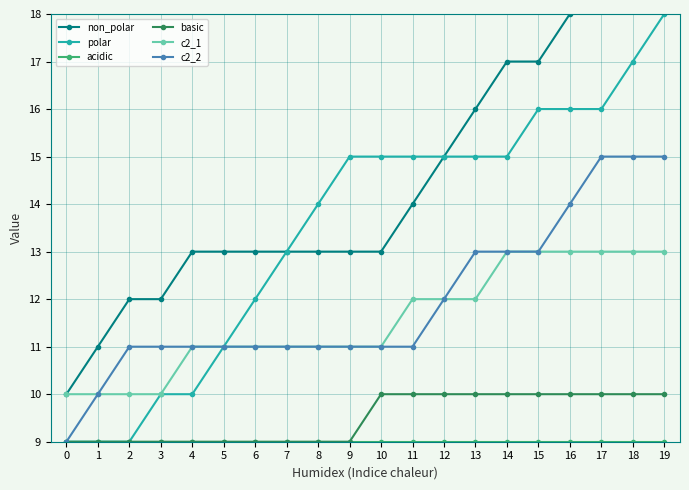

What is the value of the acidic point at the 16th from the left?

9